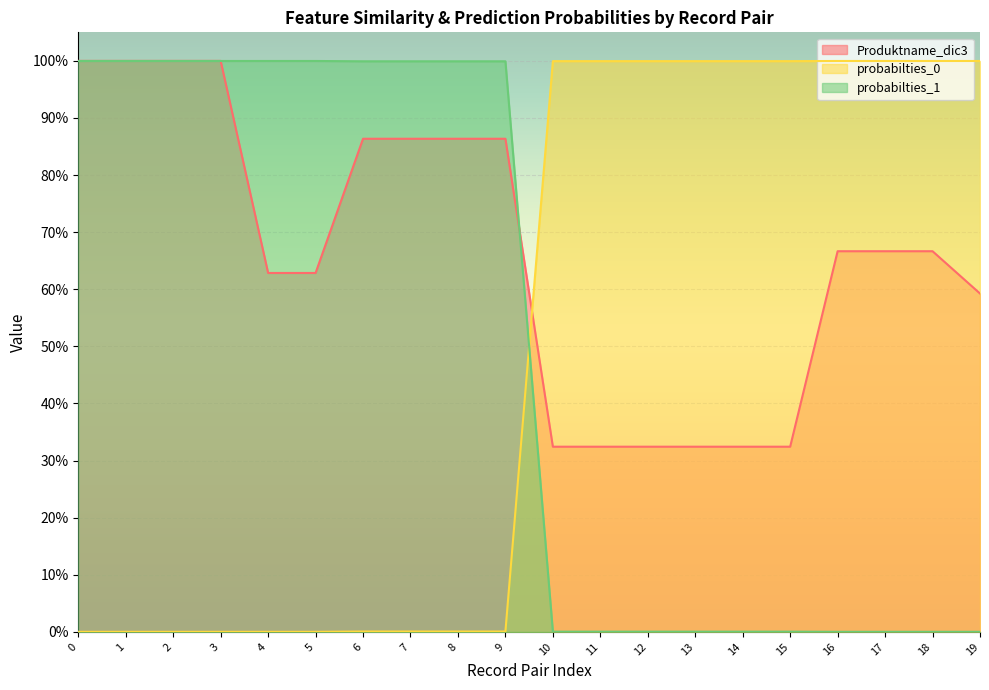

The probabilties_0 series shows 0.0 at 0. True or false?

True